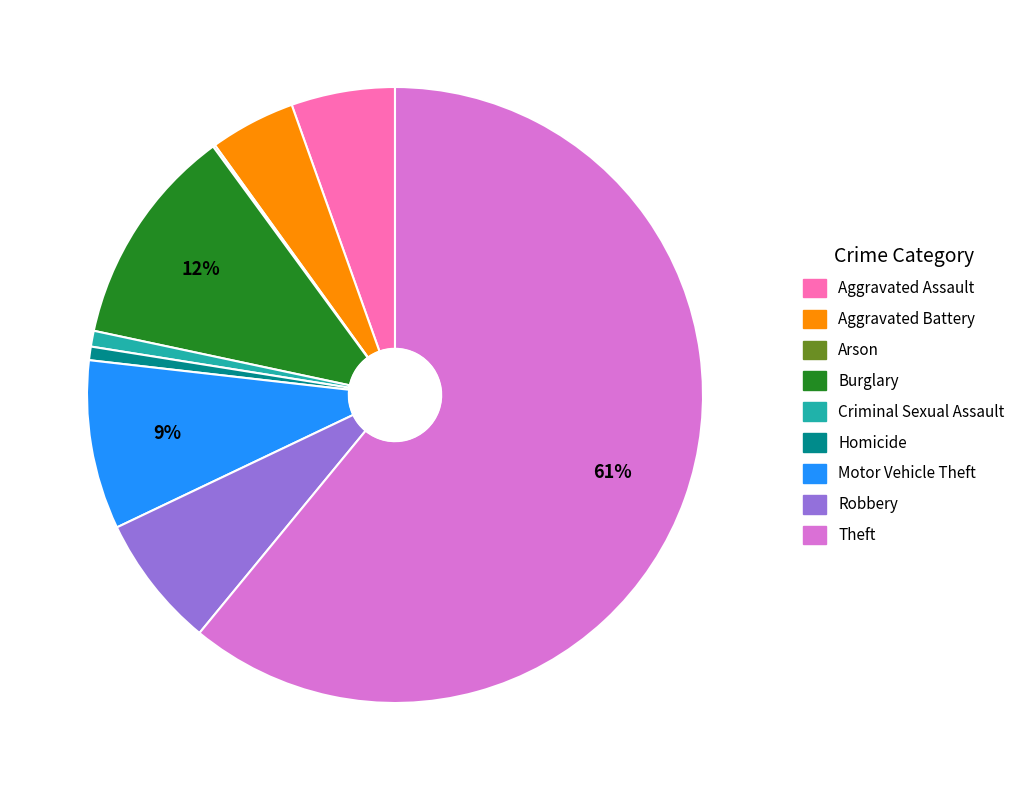

Combined, do Burglary and Robbery account for over 50%?

No